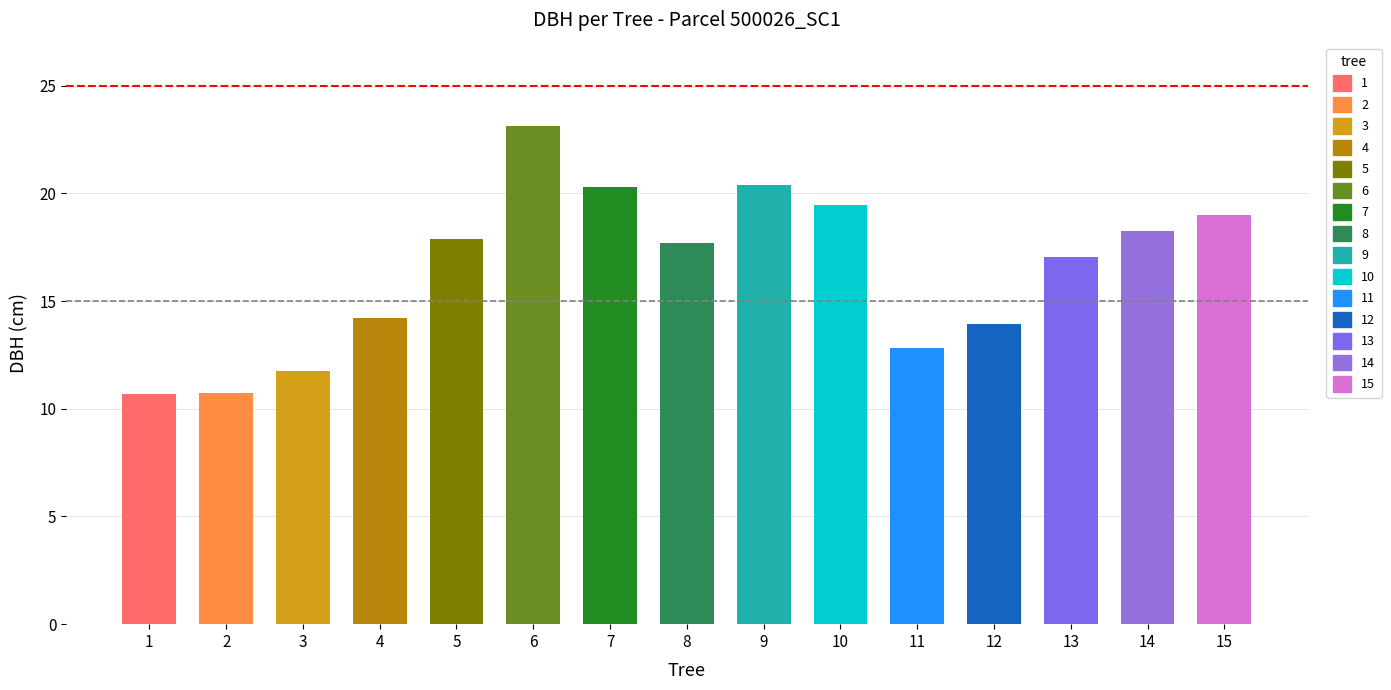

What is the difference between the second highest and minimum values?

9.7